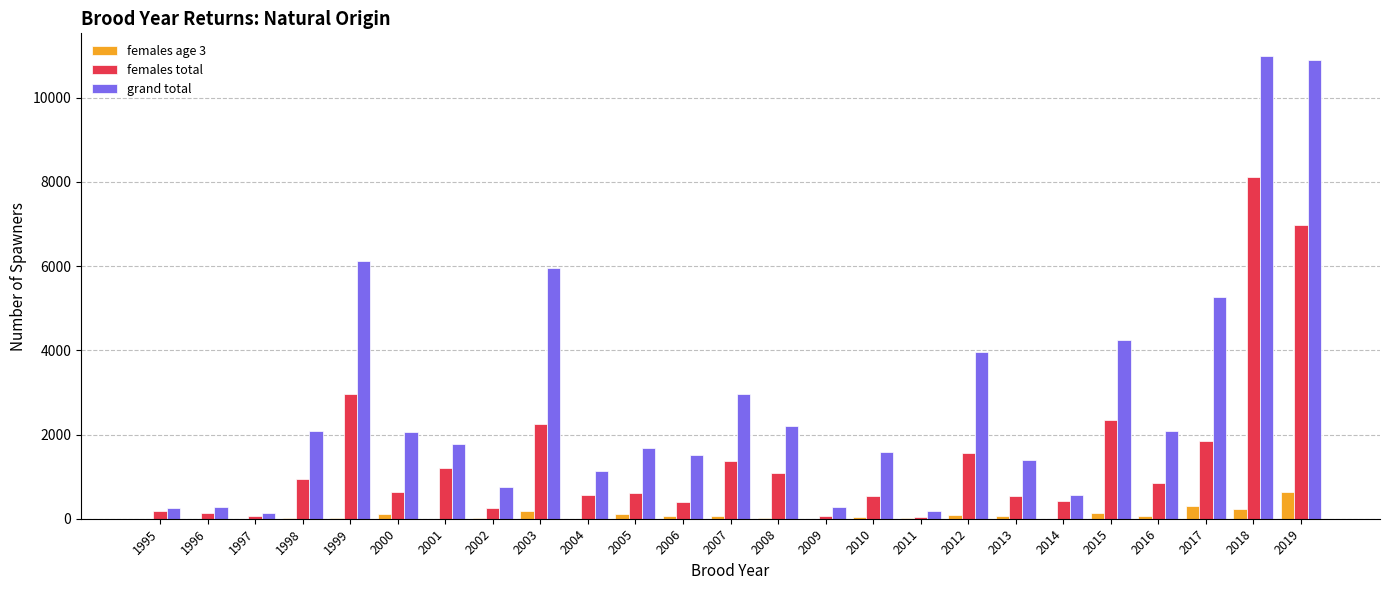

The females age 3 series shows 231.9 at 2018. True or false?

True